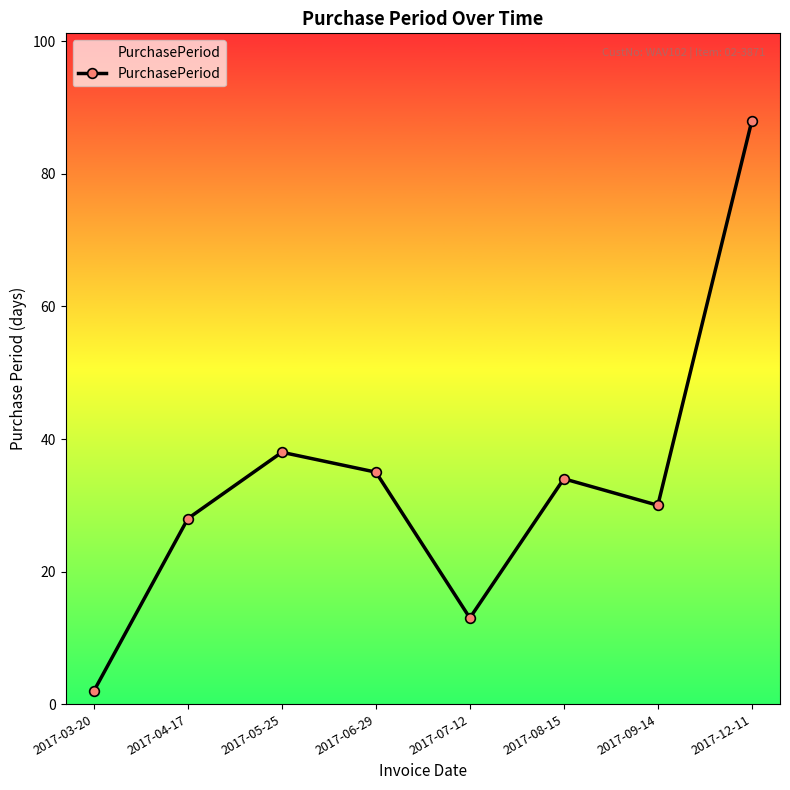

How many interior local peaks (higher than both neighbors) does the data have?

2